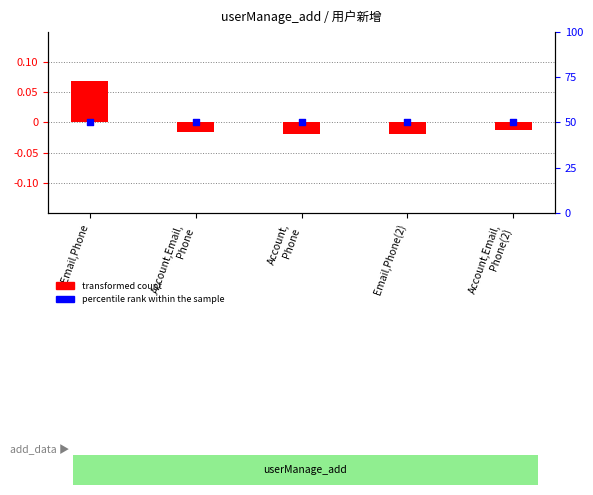

What are all the series names shown in the legend?

transformed count, percentile rank within the sample